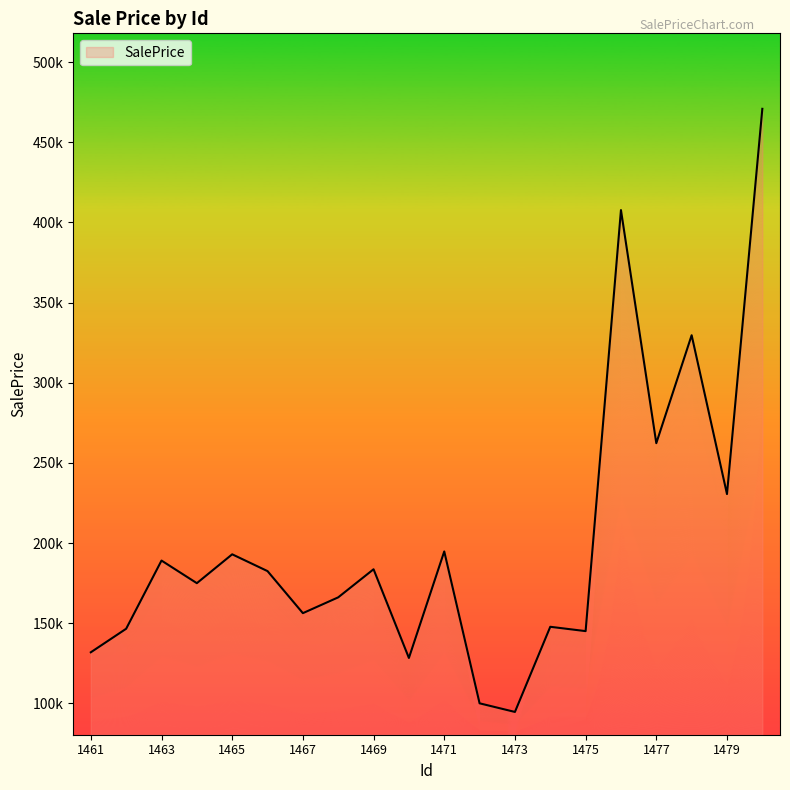

What is the minimum value shown in the chart?

94700.0